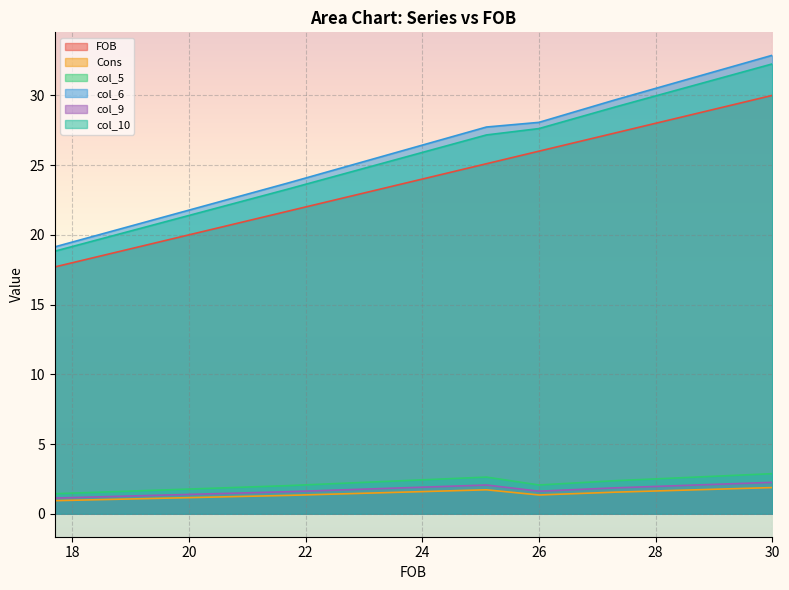

True or false: col_5 has more than 0 interior local peaks.

True